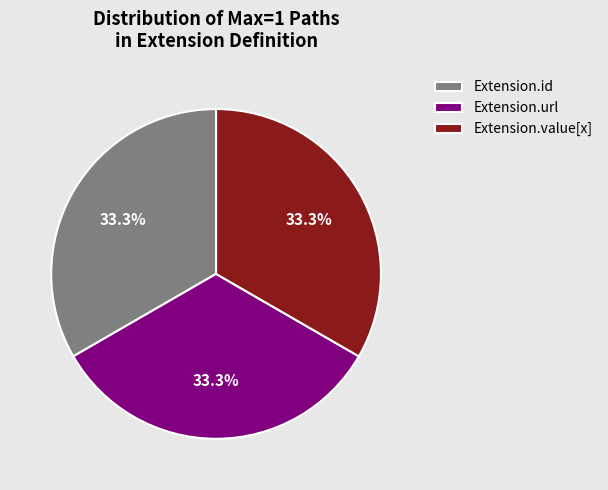

Is Extension.url the majority of the pie?

No